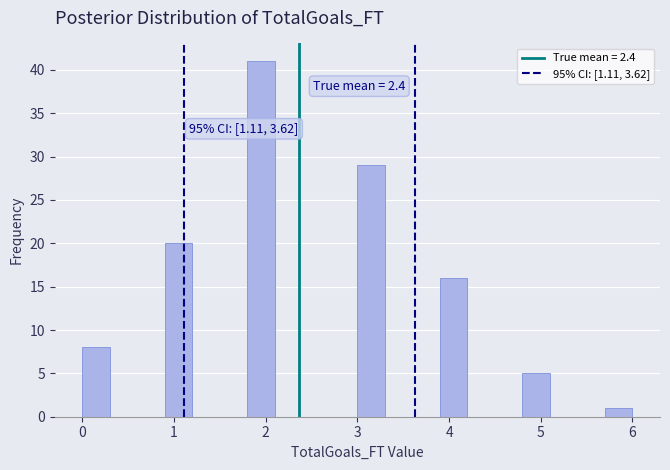

Read against the x-axis, roughly where is the centre of the tallest bar?

2.0